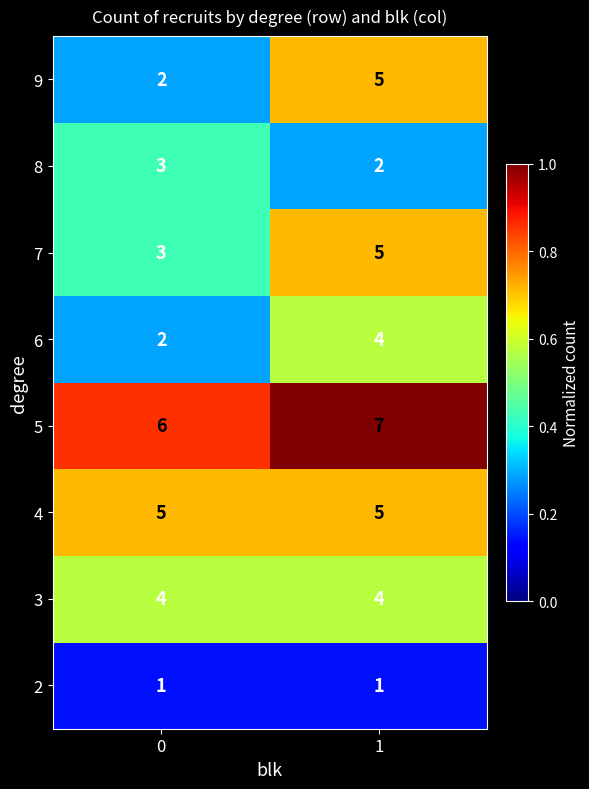

The value of 9 at 1 is 5. True or false?

True